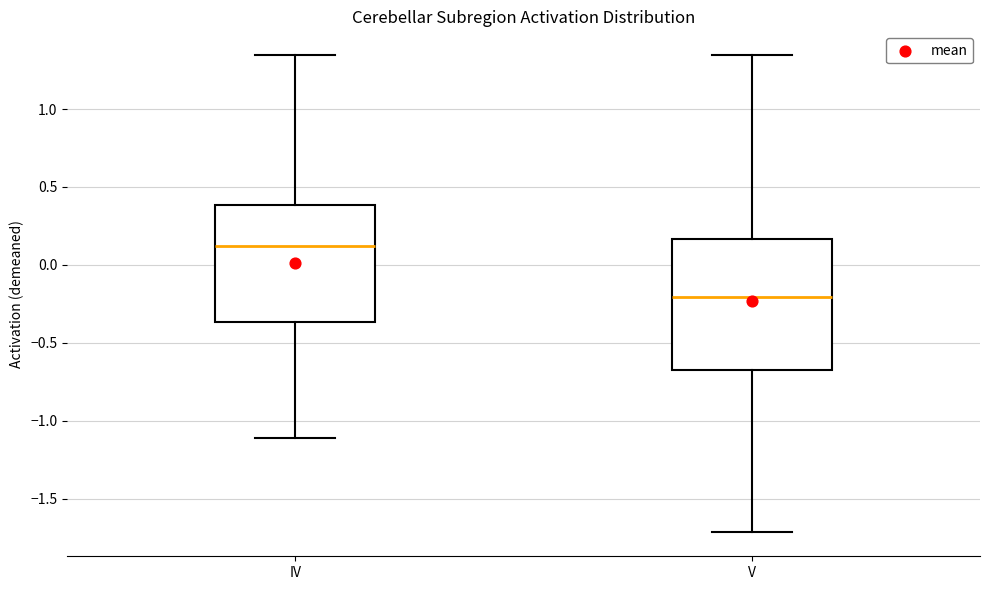

Reading left to right, read every box against the y-axis: the position of its median line, the range the box covers, and the ends of its whiskers. The values are not printed on the chart, so give them approximately, as read against the axis.

IV: median 0.10, box -0.35 to 0.40, whiskers -1.10 to 1.35
V: median -0.20, box -0.65 to 0.15, whiskers -1.70 to 1.35